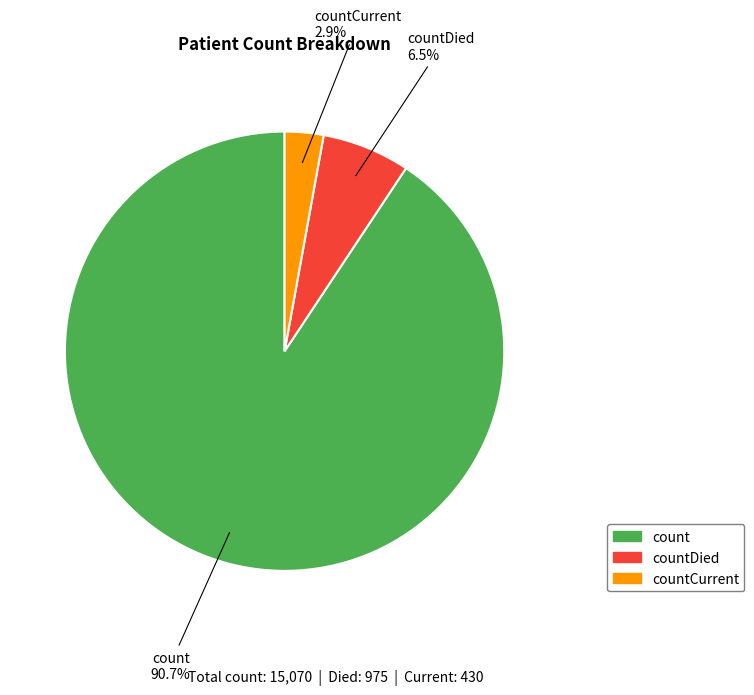

Count the number of slices in the pie.

3